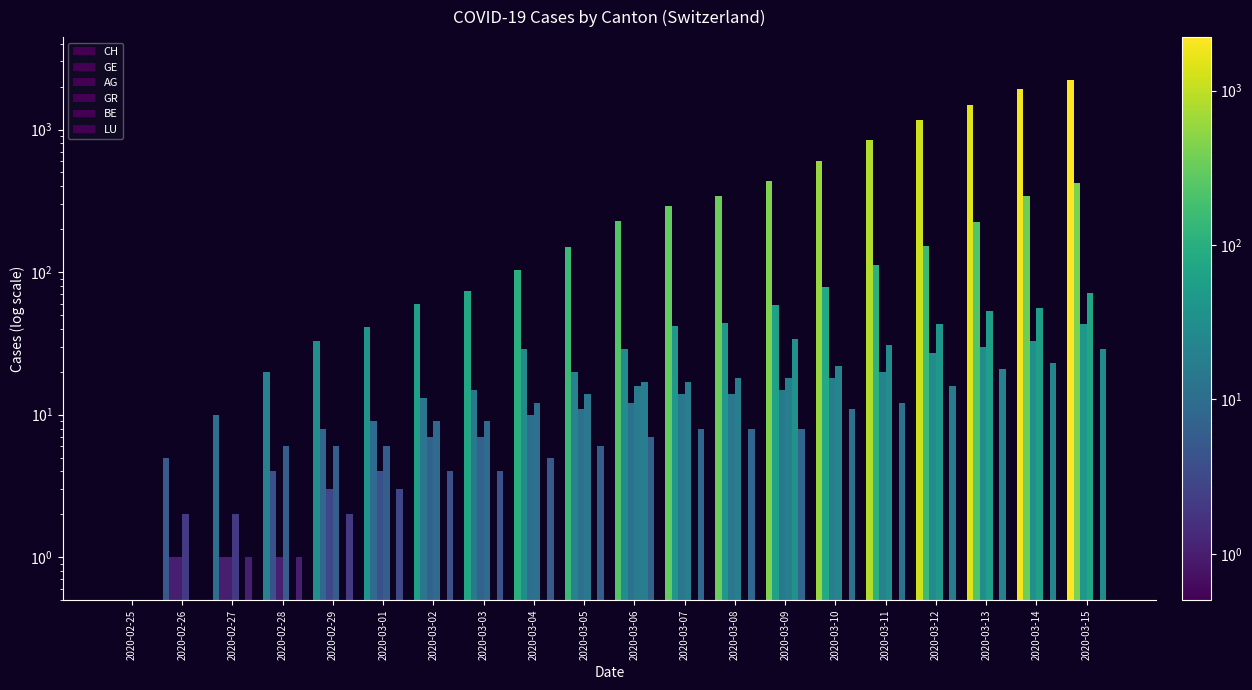

Count the number of categories in the chart.

20